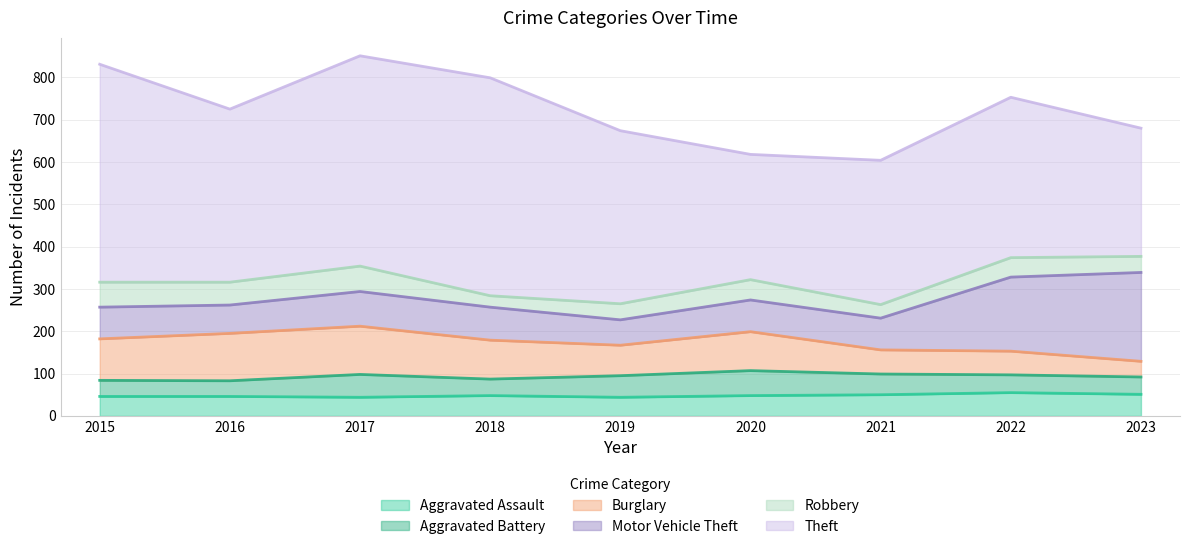

True or false: Aggravated Battery has a value of 54 at 2017.

True